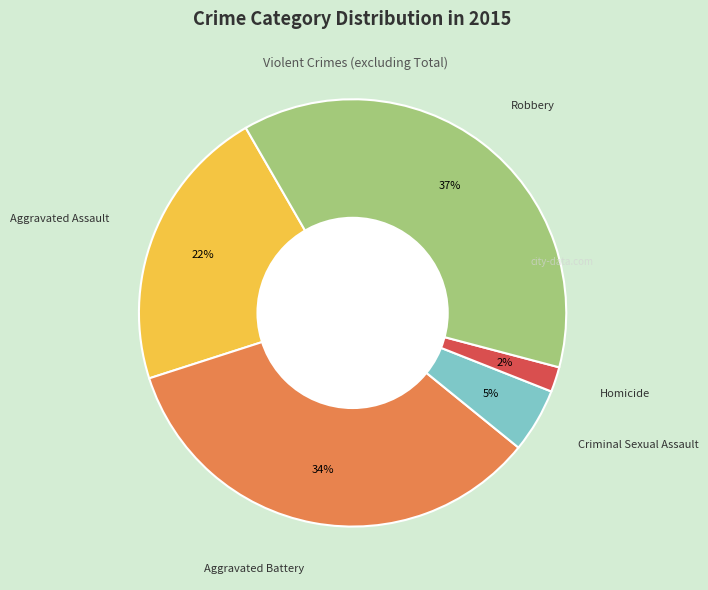

Is there a majority slice in this chart?

No